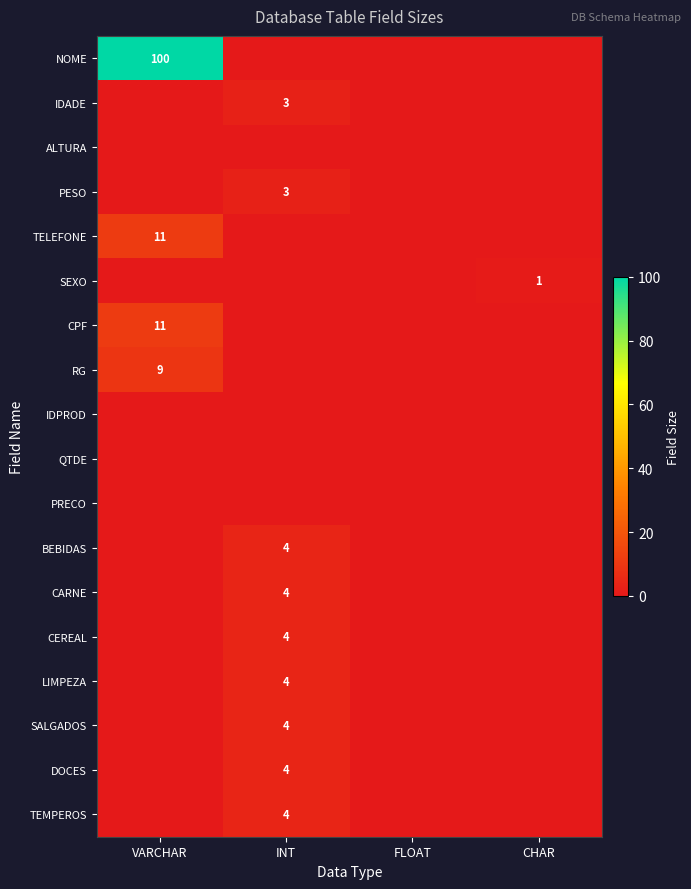

Which label corresponds to the smallest value in the chart?

INT